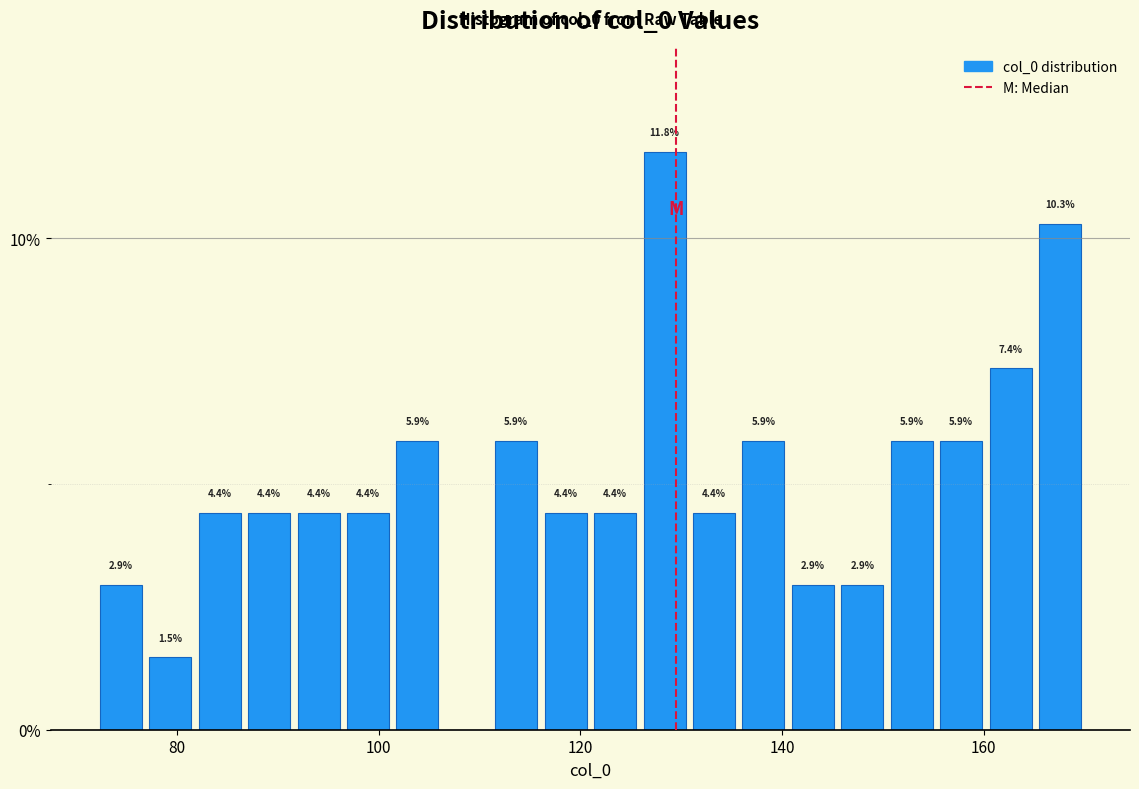

Read against the x-axis, roughly where is the centre of the tallest bar?

128